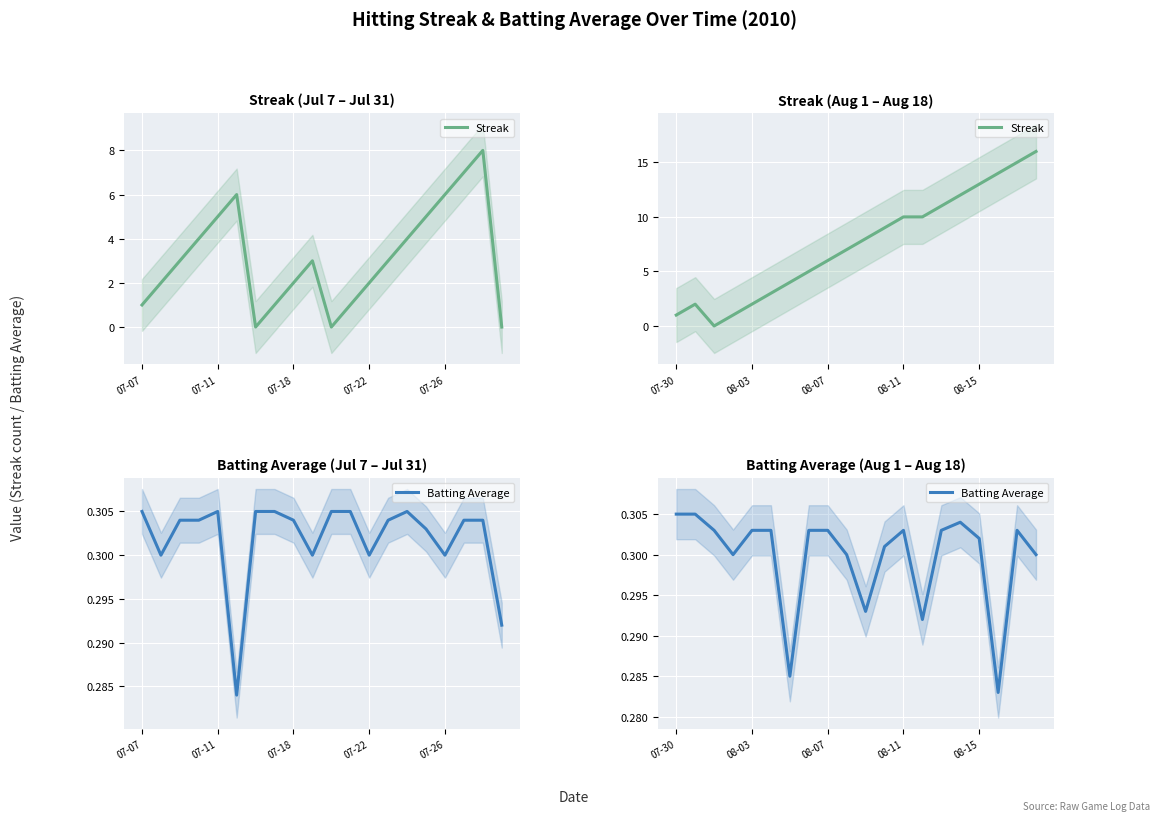

True or false: Batting Average has a value of 0.5 at 07-18.

False